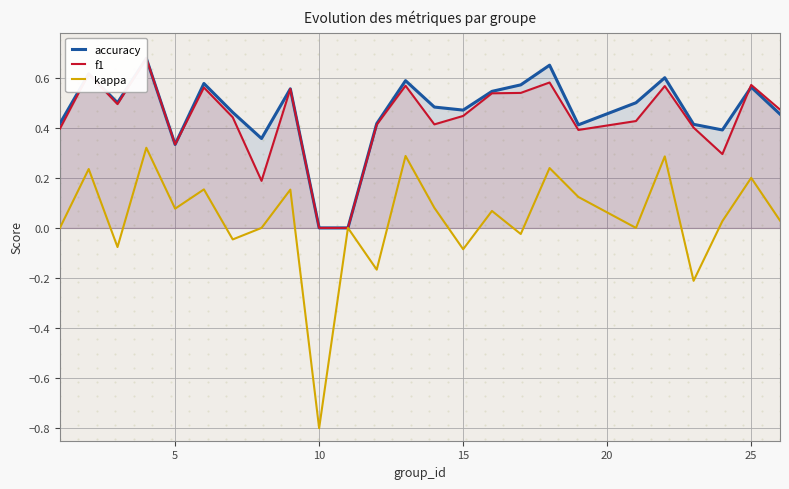

Which series has the largest total across all categories?

accuracy